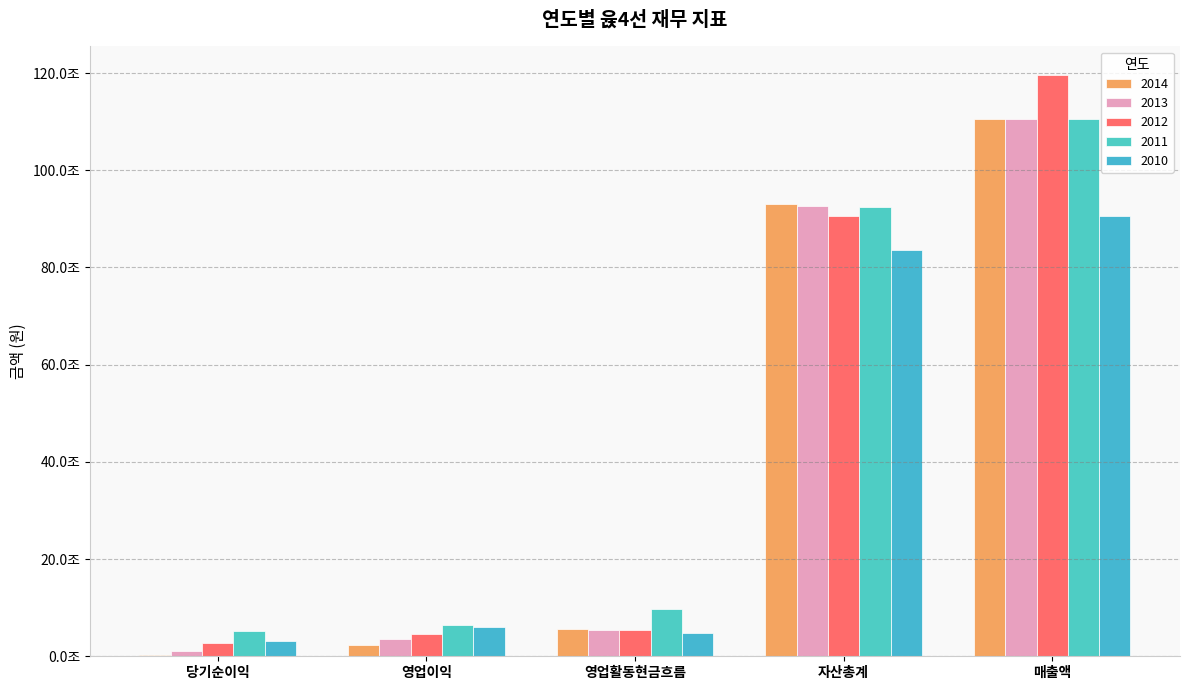

List the labels in order of 2013 value, largest first.

매출액, 자산총계, 영업활동현금흐름, 영업이익, 당기순이익